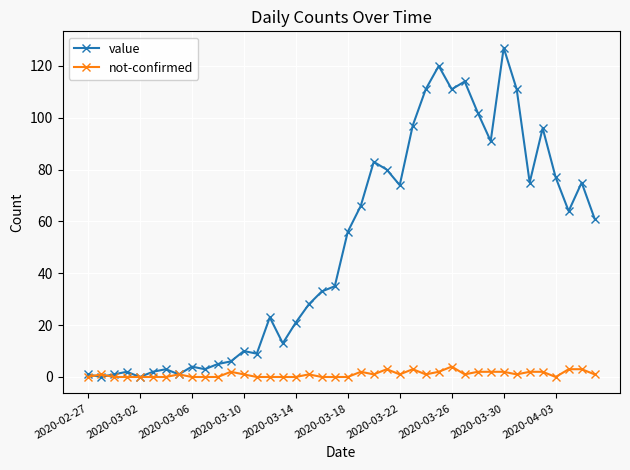

True or false: value has more than 1 points higher than both neighbors.

True